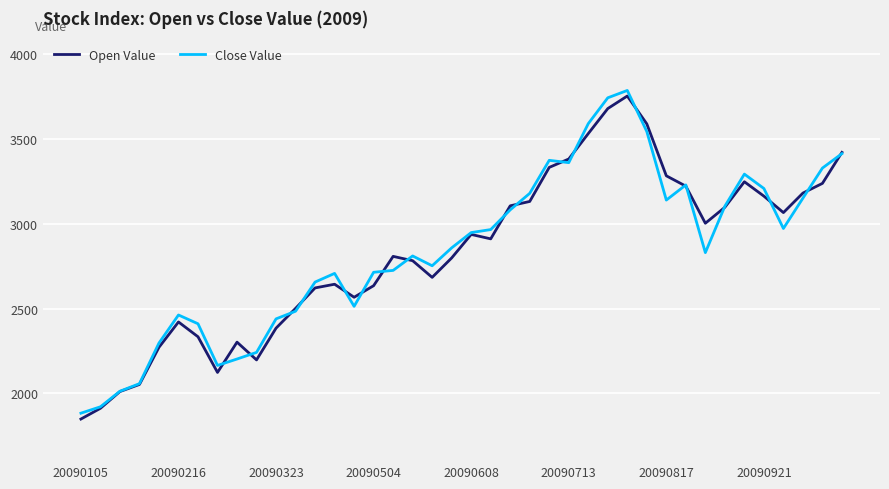

What is the difference between the maximum and minimum values in the Close Value series?

1904.1